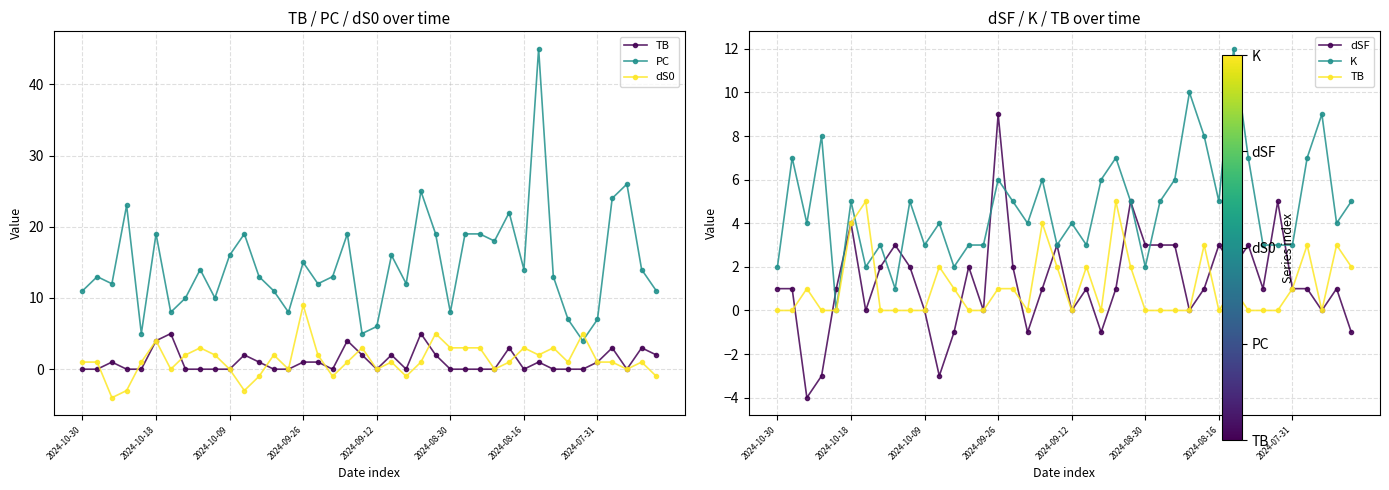

List the series in order of their peak value, lowest first.

TB, dS0, dSF, K, PC